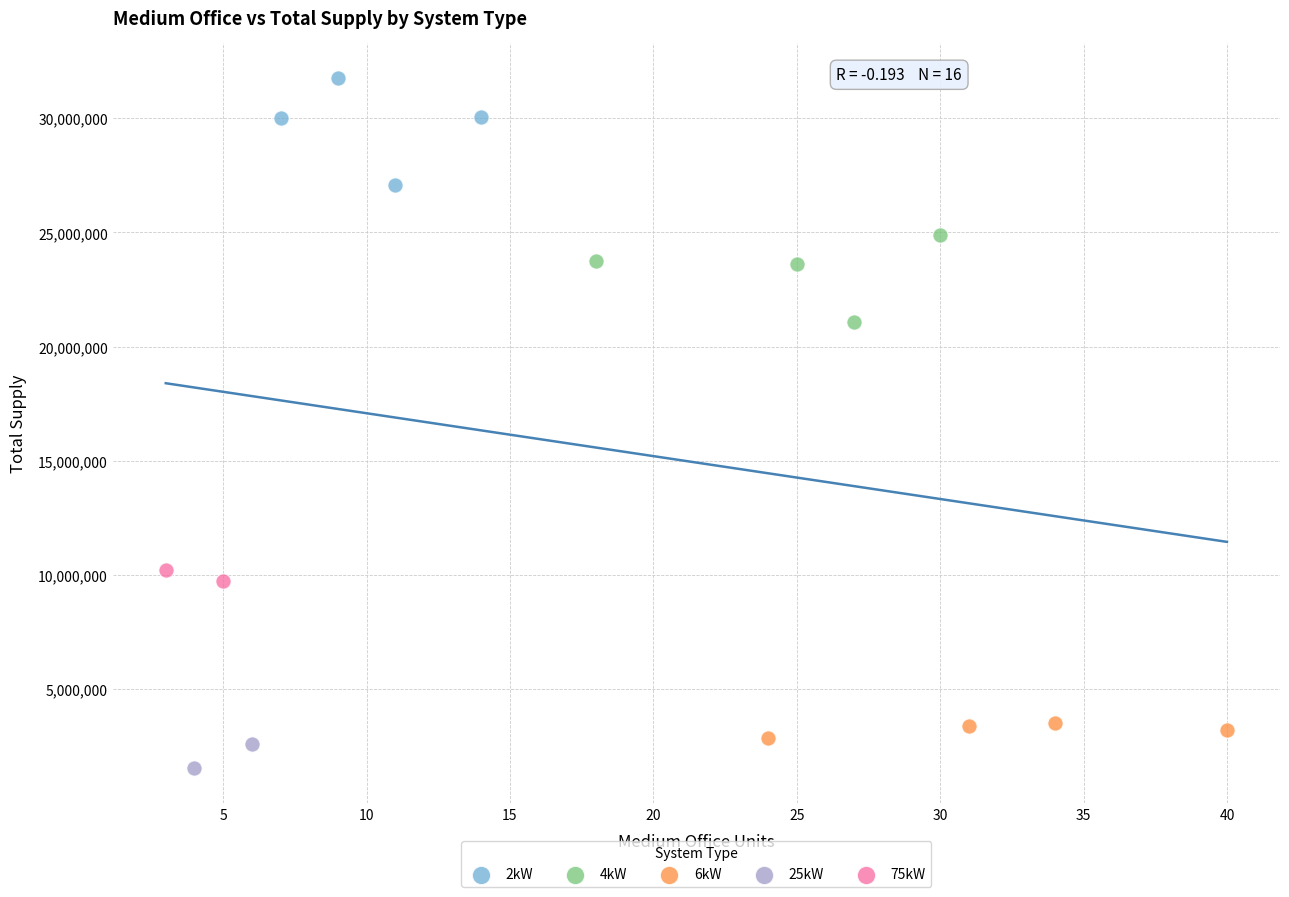

What are all the series names shown in the legend?

2kW, 4kW, 6kW, 25kW, 75kW